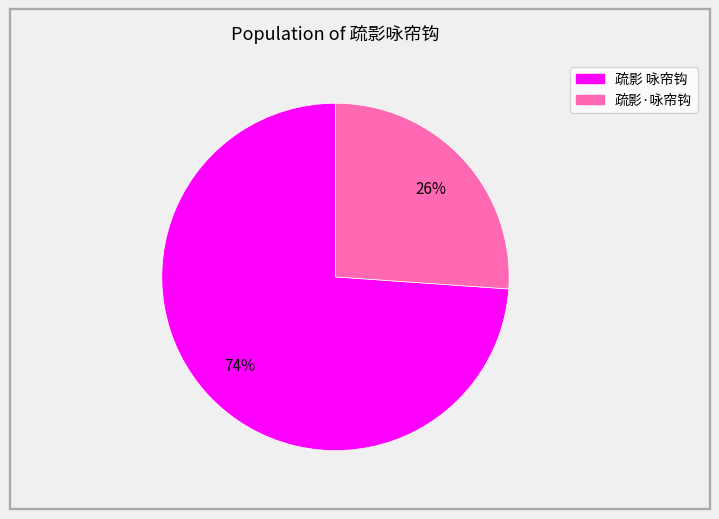

Count the number of slices in the pie.

2